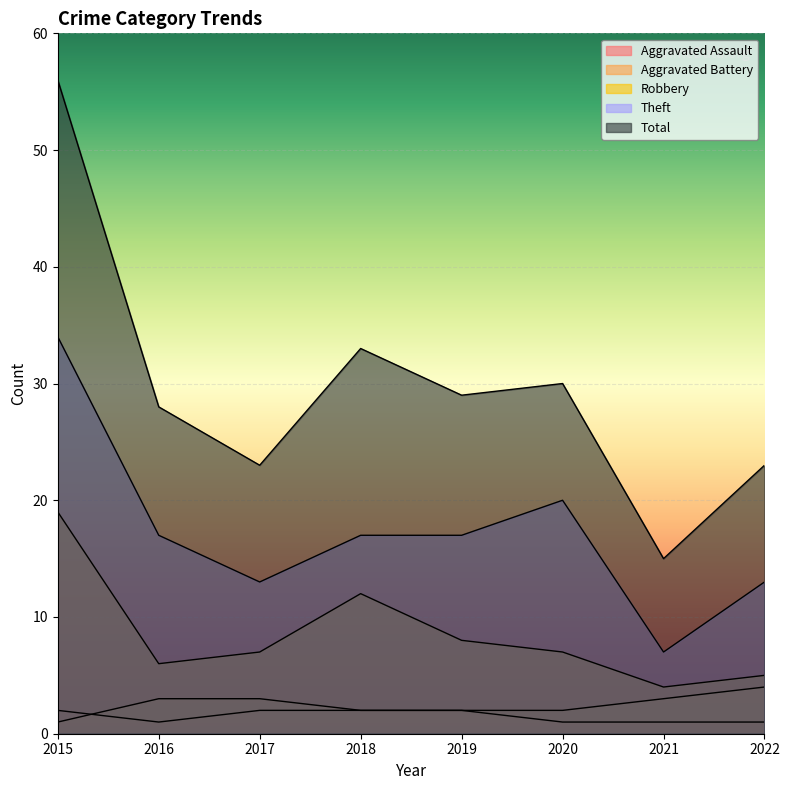

Is the value of Aggravated Assault at 2022 greater than the value of Total at 2022?

No